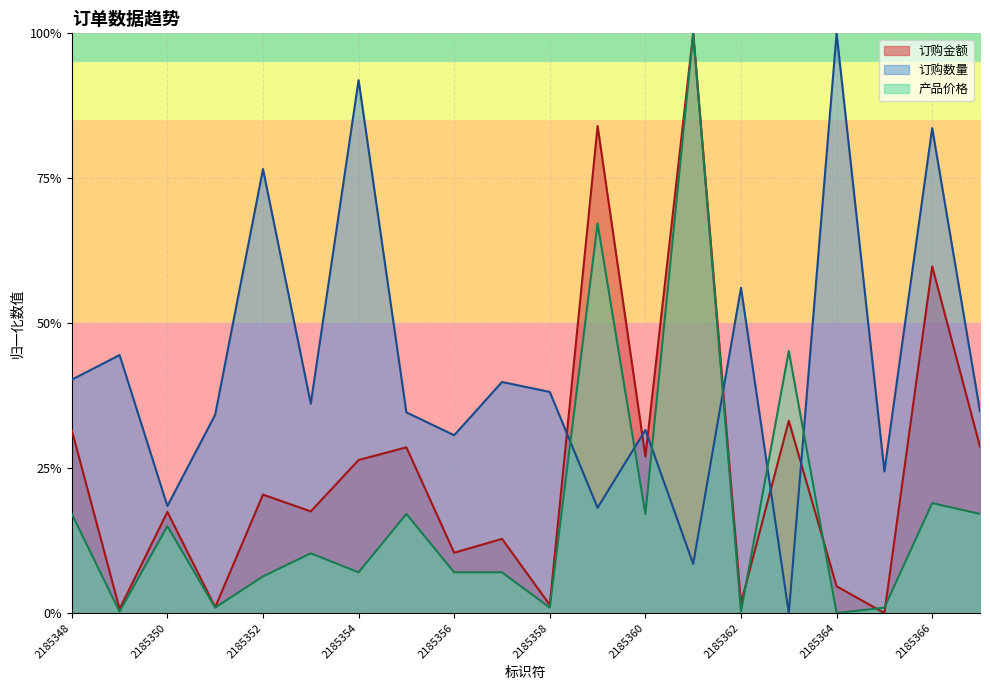

Which series ends up on top after the final intersection of 订购数量 and 产品价格?

订购数量